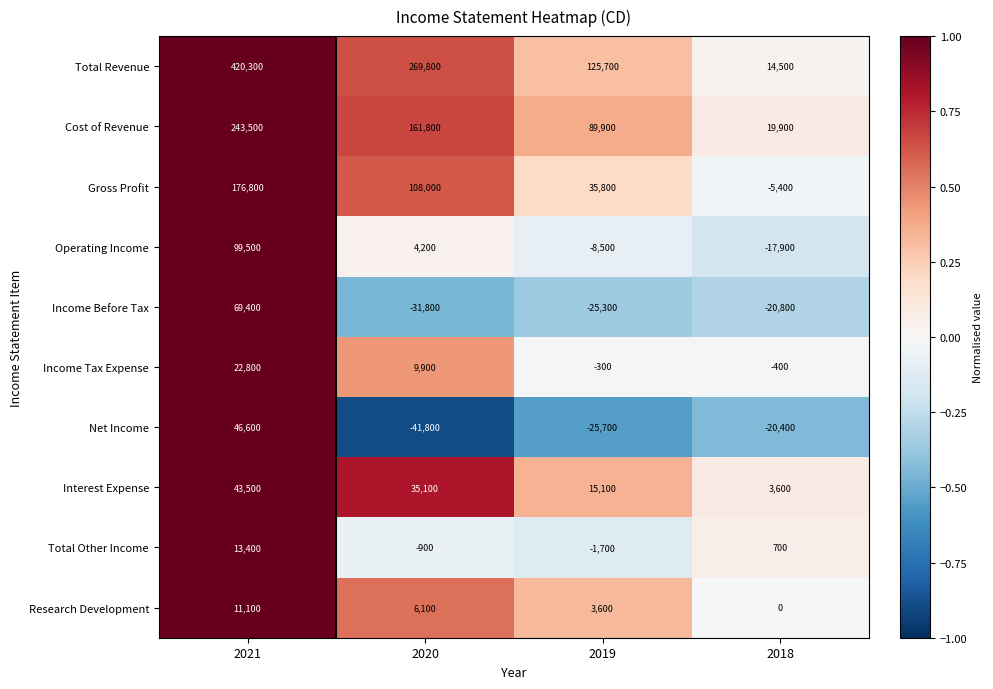

The value of Total Other Income at 2018 is 1214. True or false?

False